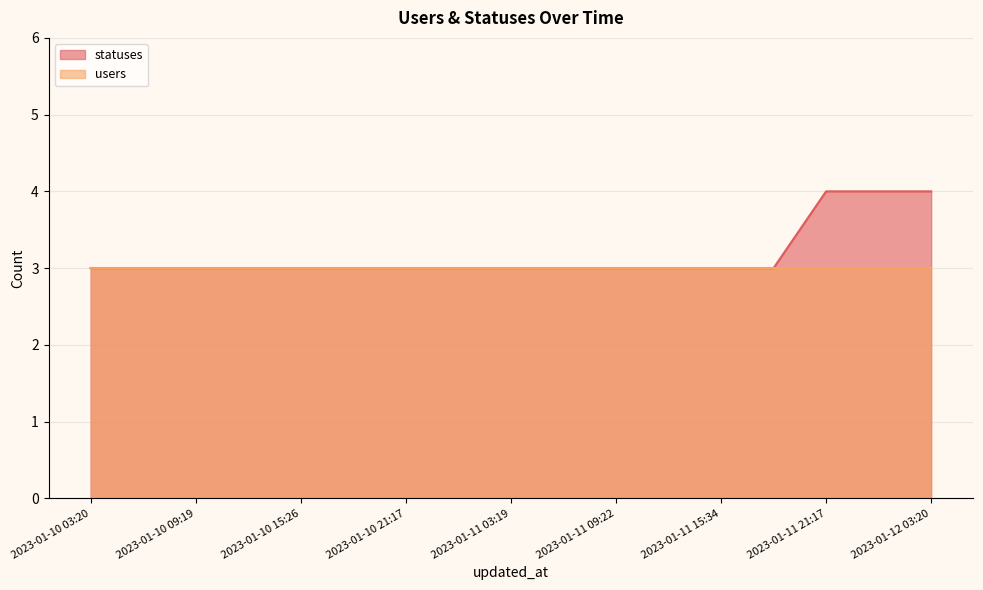

At which label is the value closest to 3?

2023-01-10 03:20